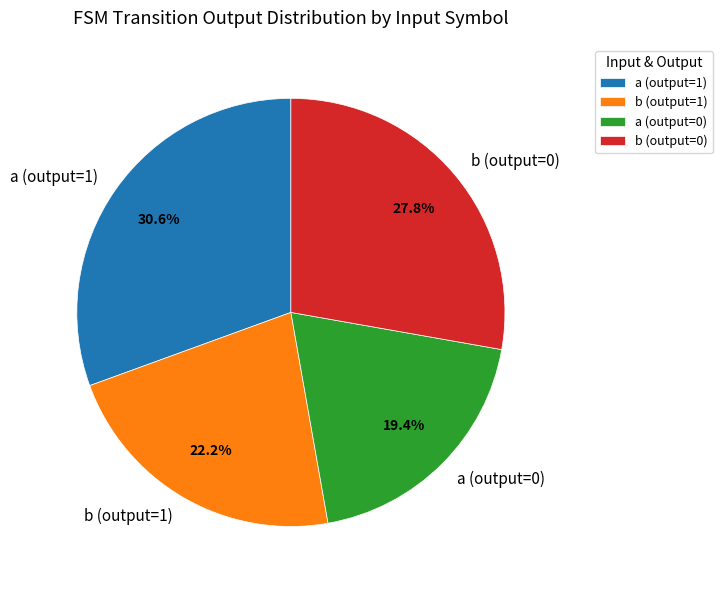

How many slices are in this pie chart?

4